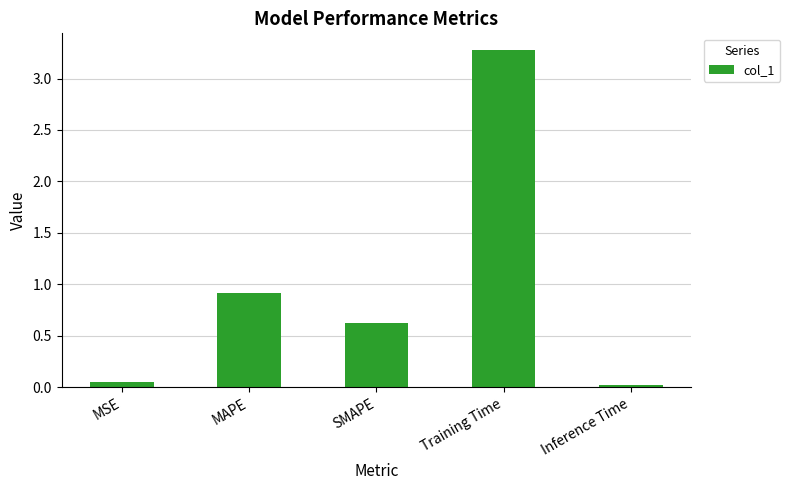

Which label corresponds to the largest value in the chart?

Training Time